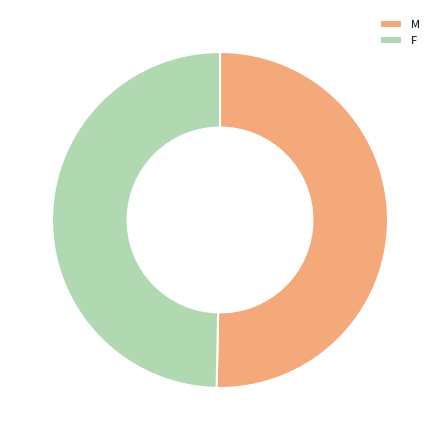

Which slice is the smallest?

F